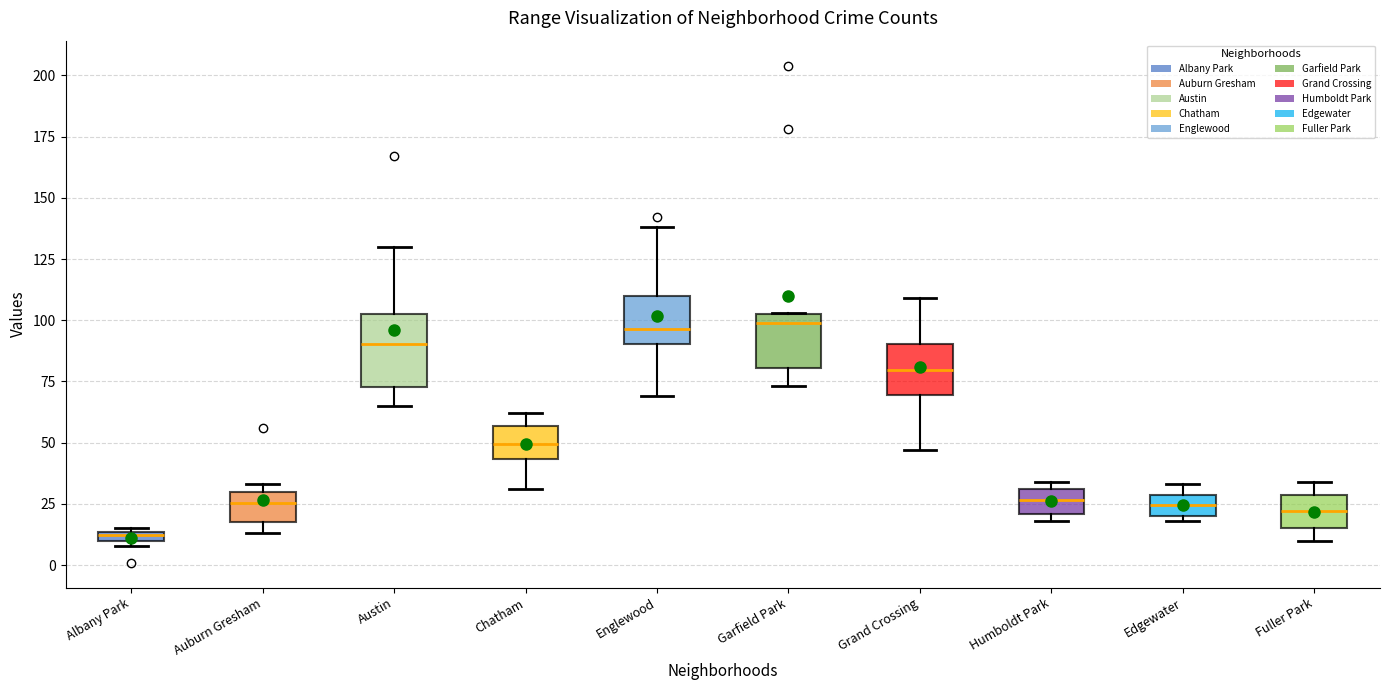

Which box has the lowest median line?

Albany Park